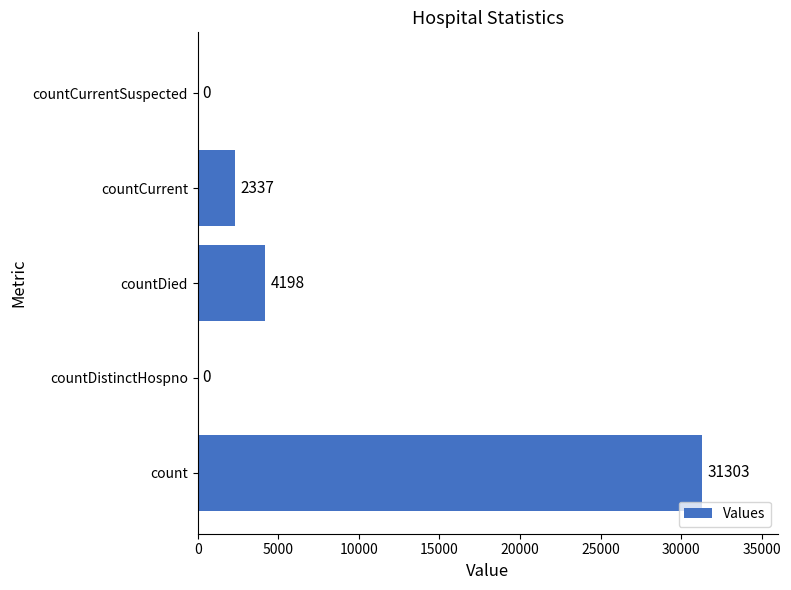

What is the sum of all values?

37838